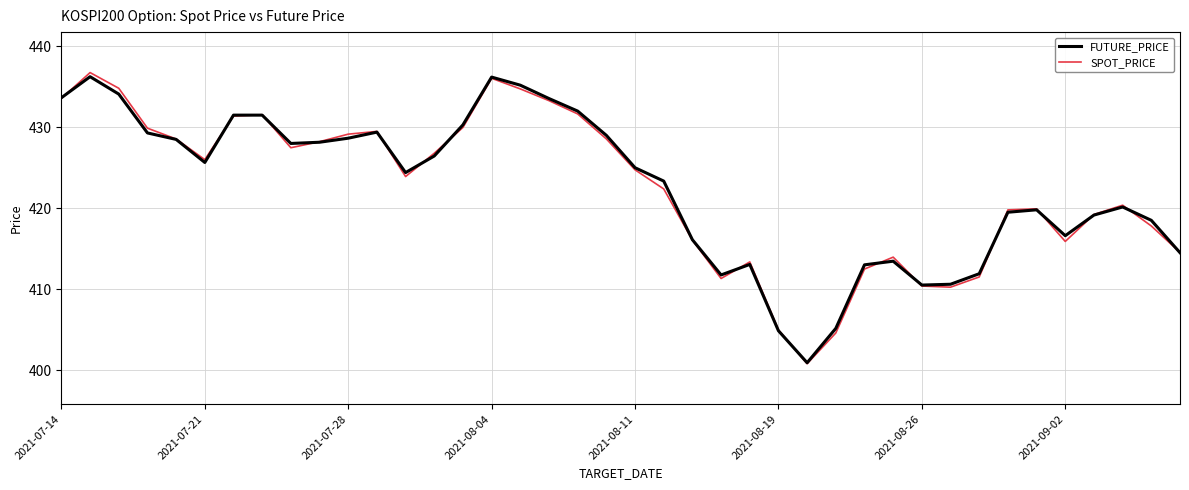

Does the chart have visible grid lines?

Yes